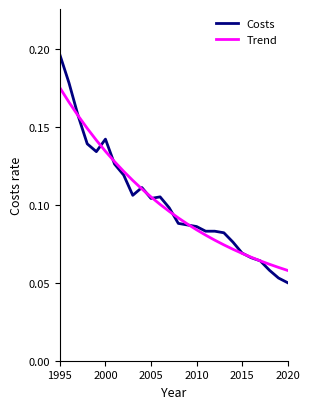

Which series ends up on top after the final intersection of Costs and Trend?

Trend